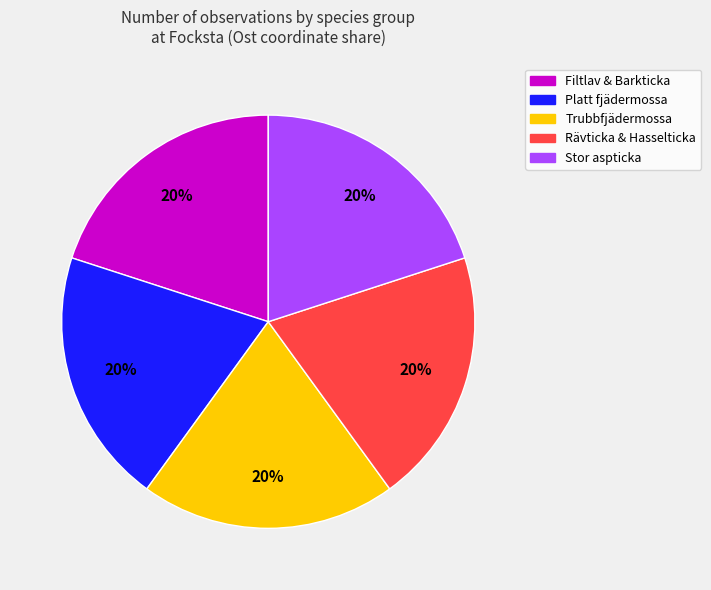

How many segments does this pie chart have?

5